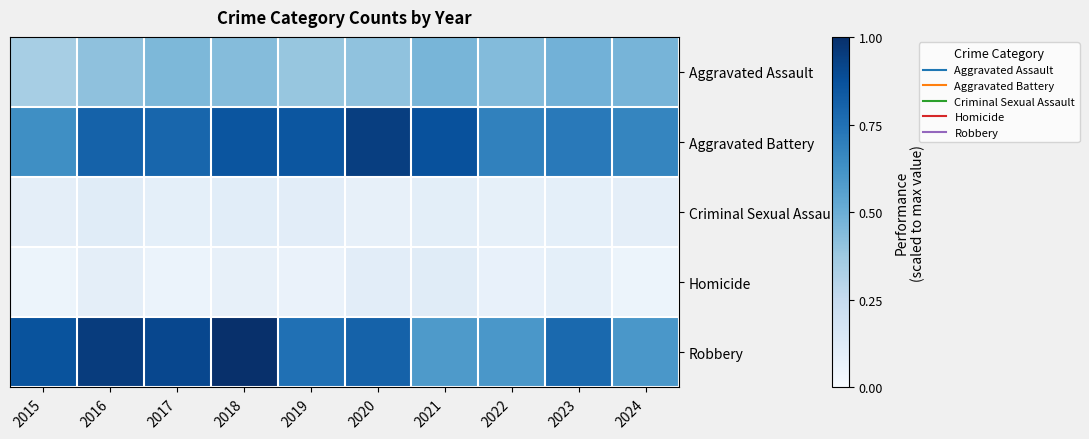

Rank the series at 2015 from highest to lowest value.

Robbery, Aggravated Battery, Aggravated Assault, Criminal Sexual Assault, Homicide